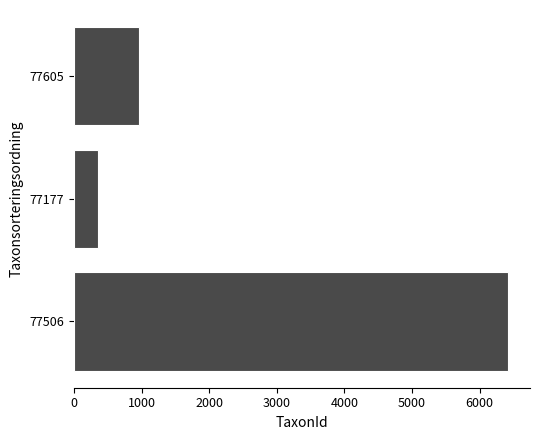

Reading bottom to top, list all the values displayed in this chart.

6425	353	967